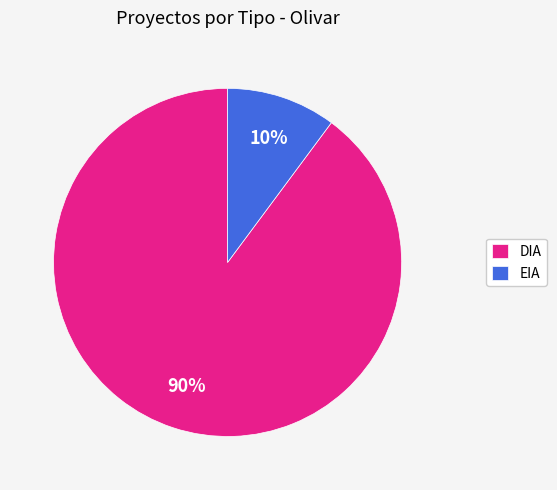

Rank the categories by value from highest to lowest.

DIA, EIA